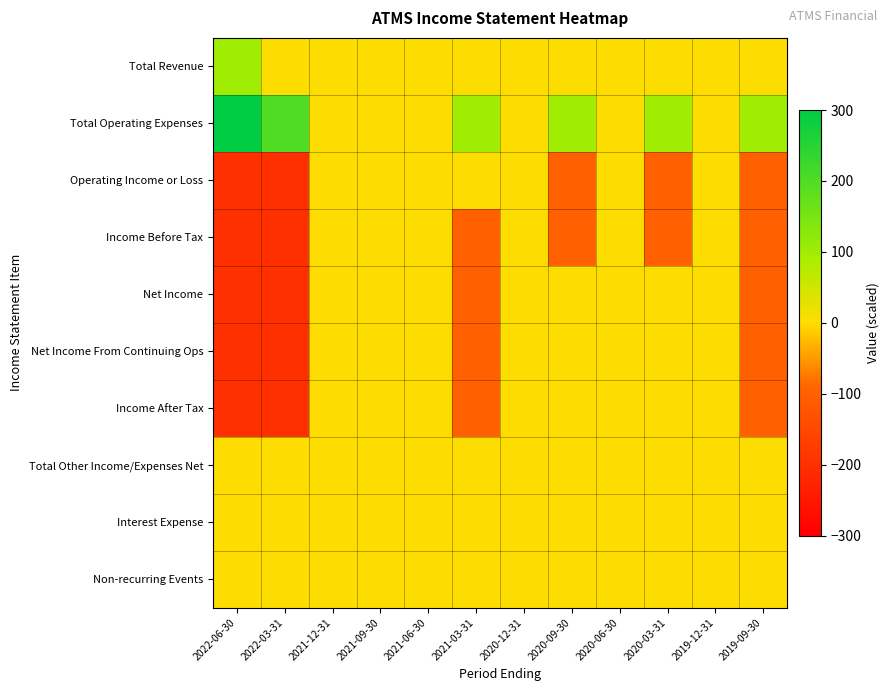

Reading left to right, extract all data points from this chart.

Total Revenue: 2022-06-30=100	2022-03-31=0	2021-12-31=0	2021-09-30=0	2021-06-30=0	2021-03-31=0	2020-12-31=0	2020-09-30=0	2020-06-30=0	2020-03-31=0	2019-12-31=0	2019-09-30=0
Total Operating Expenses: 2022-06-30=300	2022-03-31=200	2021-12-31=0	2021-09-30=0	2021-06-30=0	2021-03-31=100	2020-12-31=0	2020-09-30=100	2020-06-30=0	2020-03-31=100	2019-12-31=0	2019-09-30=100
Operating Income or Loss: 2022-06-30=-200	2022-03-31=-200	2021-12-31=0	2021-09-30=0	2021-06-30=0	2021-03-31=0	2020-12-31=0	2020-09-30=-100	2020-06-30=0	2020-03-31=-100	2019-12-31=0	2019-09-30=-100
Income Before Tax: 2022-06-30=-200	2022-03-31=-200	2021-12-31=0	2021-09-30=0	2021-06-30=0	2021-03-31=-100	2020-12-31=0	2020-09-30=-100	2020-06-30=0	2020-03-31=-100	2019-12-31=0	2019-09-30=-100
Net Income: 2022-06-30=-200	2022-03-31=-200	2021-12-31=0	2021-09-30=0	2021-06-30=0	2021-03-31=-100	2020-12-31=0	2020-09-30=0	2020-06-30=0	2020-03-31=0	2019-12-31=0	2019-09-30=-100
Net Income From Continuing Ops: 2022-06-30=-200	2022-03-31=-200	2021-12-31=0	2021-09-30=0	2021-06-30=0	2021-03-31=-100	2020-12-31=0	2020-09-30=0	2020-06-30=0	2020-03-31=0	2019-12-31=0	2019-09-30=-100
Income After Tax: 2022-06-30=-200	2022-03-31=-200	2021-12-31=0	2021-09-30=0	2021-06-30=0	2021-03-31=-100	2020-12-31=0	2020-09-30=0	2020-06-30=0	2020-03-31=0	2019-12-31=0	2019-09-30=-100
Total Other Income/Expenses Net: 2022-06-30=0	2022-03-31=0	2021-12-31=0	2021-09-30=0	2021-06-30=0	2021-03-31=0	2020-12-31=0	2020-09-30=0	2020-06-30=0	2020-03-31=0	2019-12-31=0	2019-09-30=0
Interest Expense: 2022-06-30=0	2022-03-31=0	2021-12-31=0	2021-09-30=0	2021-06-30=0	2021-03-31=0	2020-12-31=0	2020-09-30=0	2020-06-30=0	2020-03-31=0	2019-12-31=0	2019-09-30=0
Non-recurring Events: 2022-06-30=0	2022-03-31=0	2021-12-31=0	2021-09-30=0	2021-06-30=0	2021-03-31=0	2020-12-31=0	2020-09-30=0	2020-06-30=0	2020-03-31=0	2019-12-31=0	2019-09-30=0